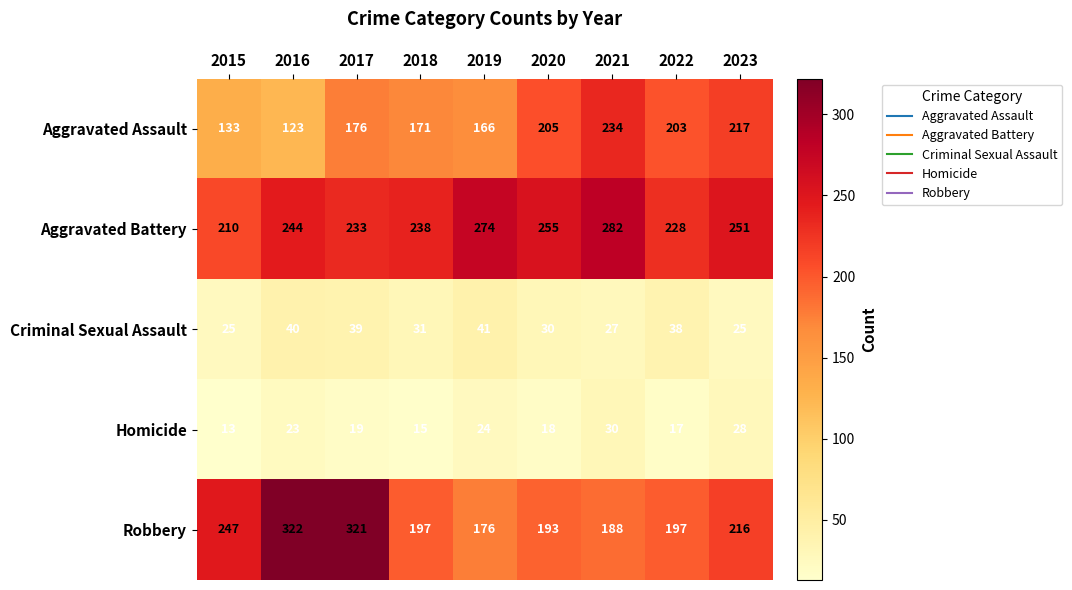

What is the lowest value of the Aggravated Battery series?

210